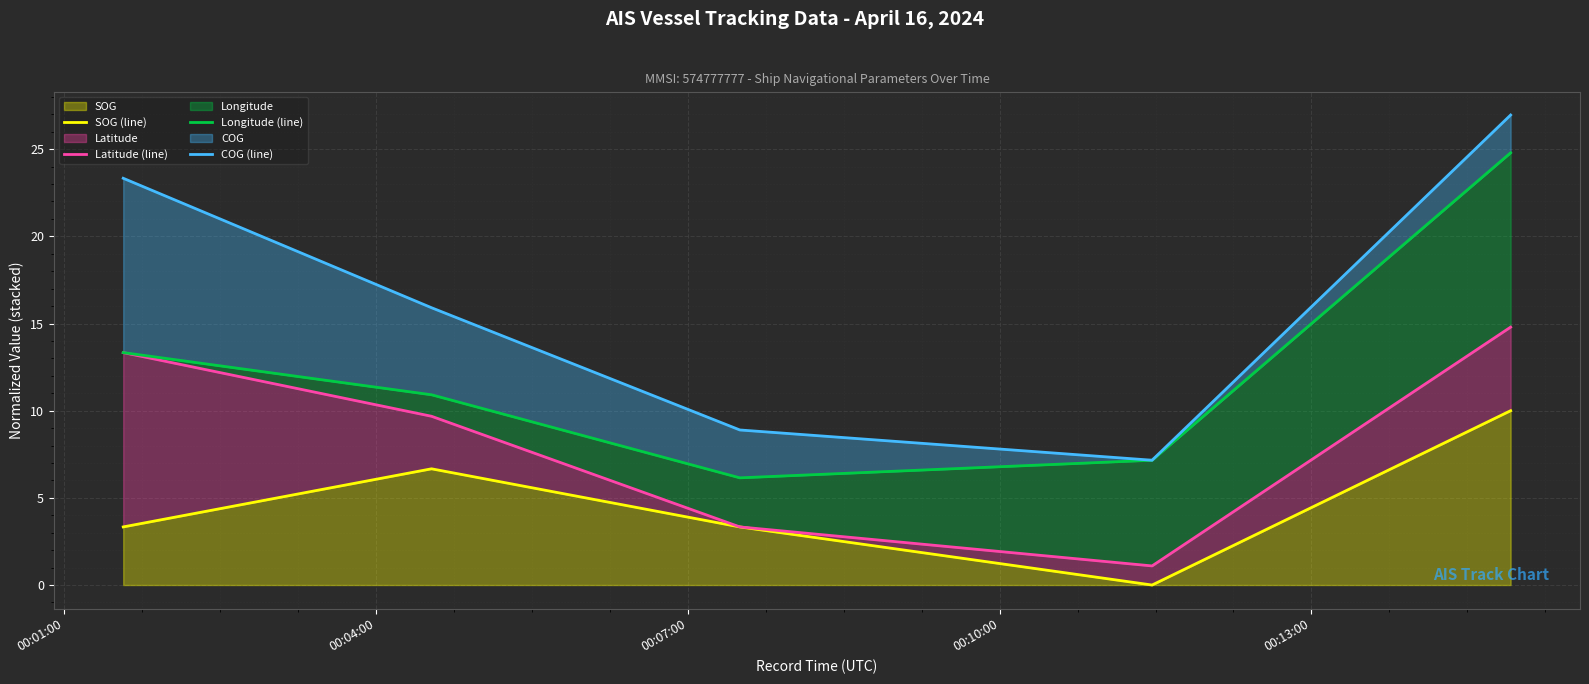

True or false: SOG (line) and Longitude (line) cross at least once.

False